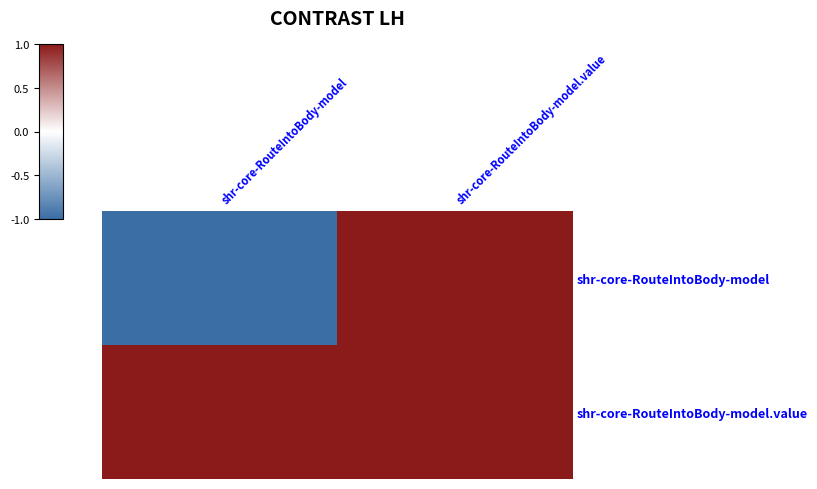

Reading left to right, transcribe all the data shown in this chart.

shr-core-RouteIntoBody-model: shr-core-RouteIntoBody-model=0	shr-core-RouteIntoBody-model.value=1
shr-core-RouteIntoBody-model.value: shr-core-RouteIntoBody-model=1	shr-core-RouteIntoBody-model.value=1